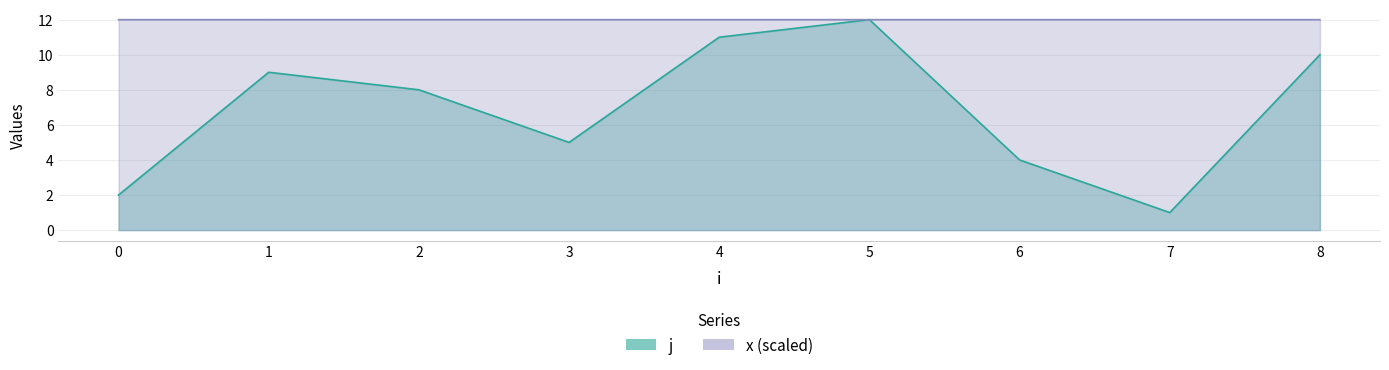

True or false: j and x intersect in this chart.

True